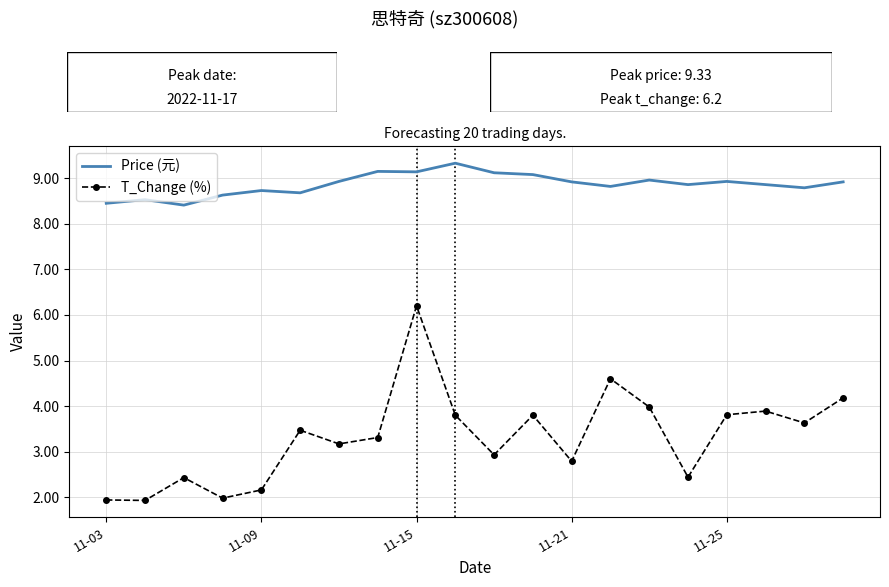

What are all the series names shown in the legend?

Price (元), T_Change (%)